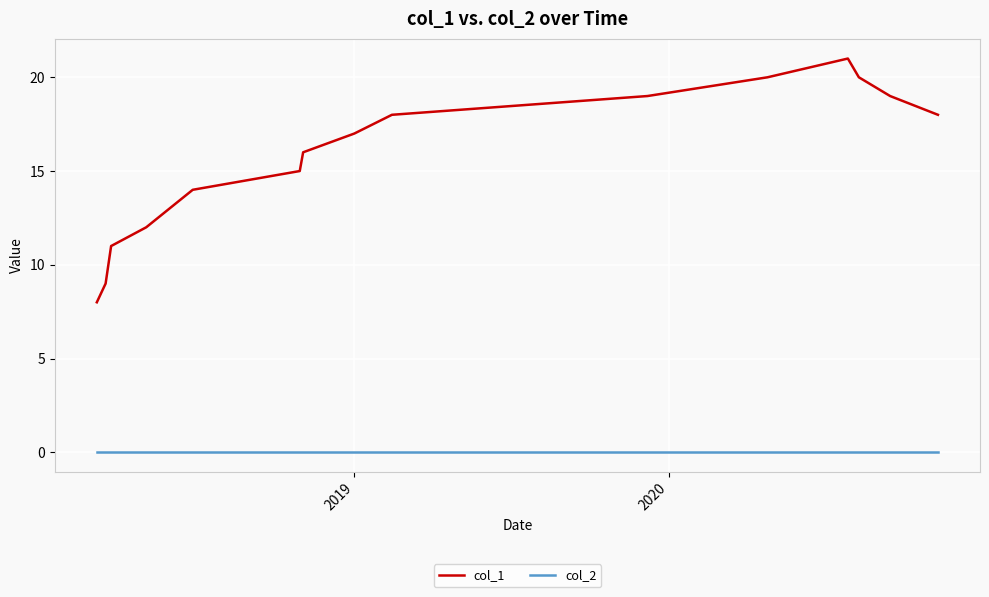

Which series has the largest range (max minus min)?

col_1